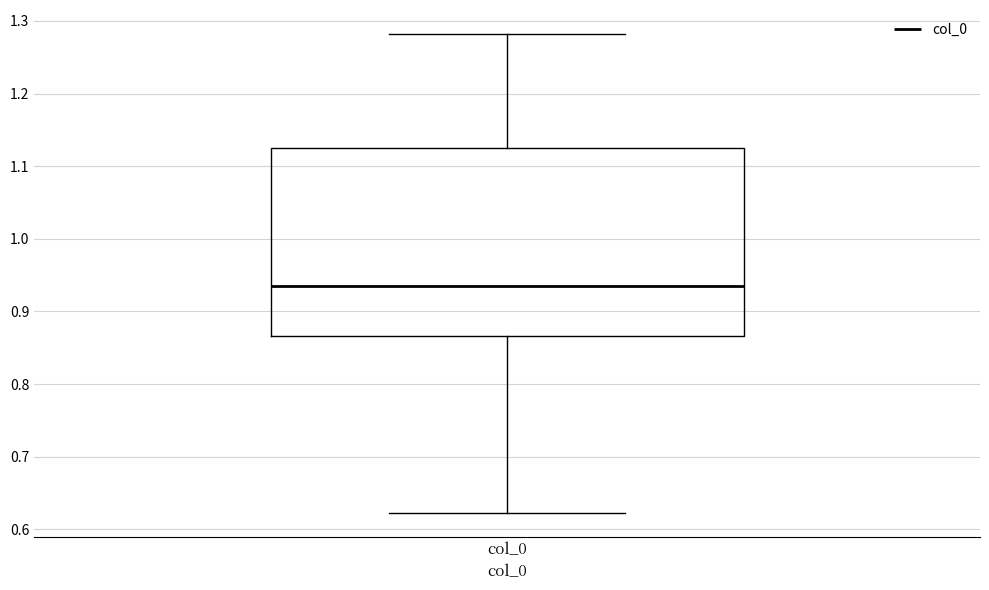

Where is the lower edge of the box for col_0 on the y-axis? The values are not printed on the chart, so give them approximately, as read against the axis.

0.87